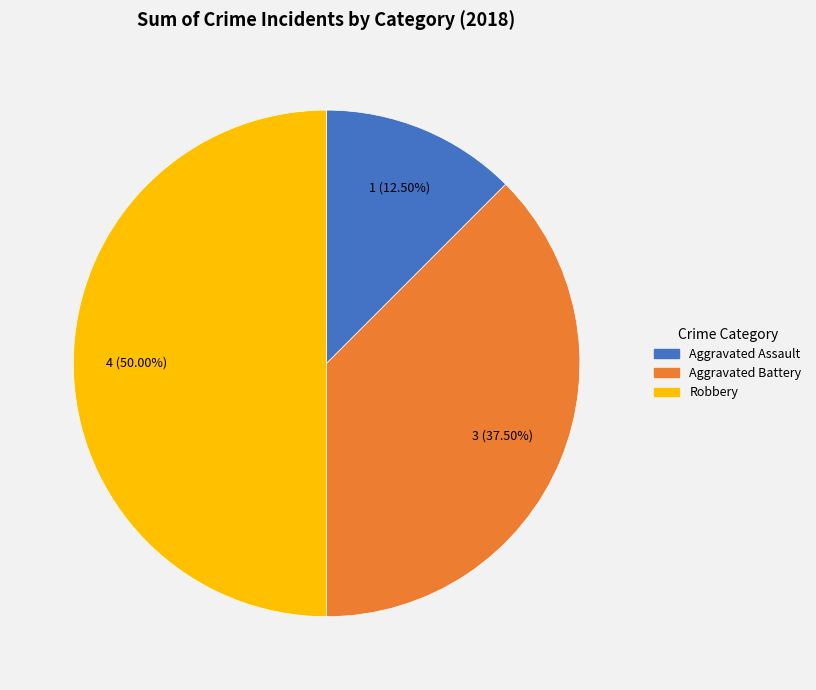

Do Aggravated Assault and Robbery together represent more than half of the pie?

Yes